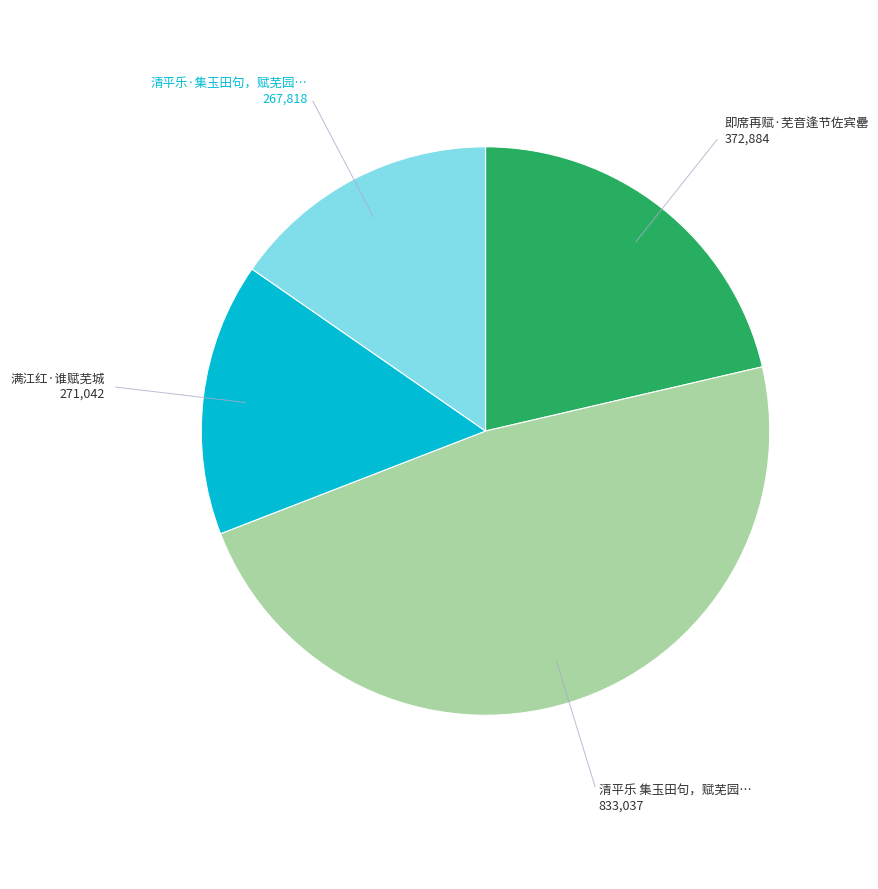

To the nearest percent, what is the difference between the 即席再赋·芜音逢节佐宾罍 and 满江红·谁赋芜城 slice percentages?

6%